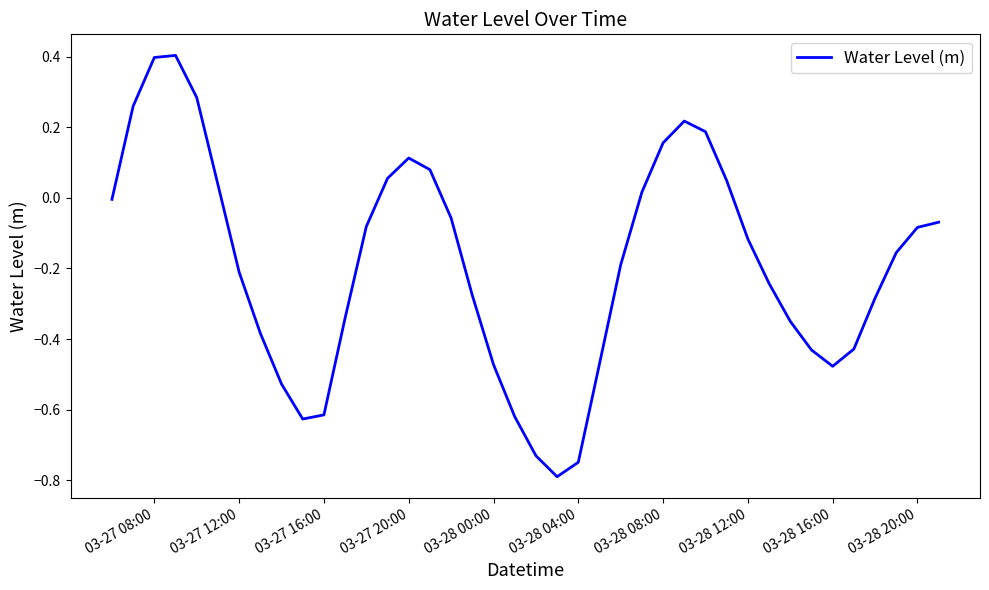

What is the difference between the maximum and minimum values?

1.2